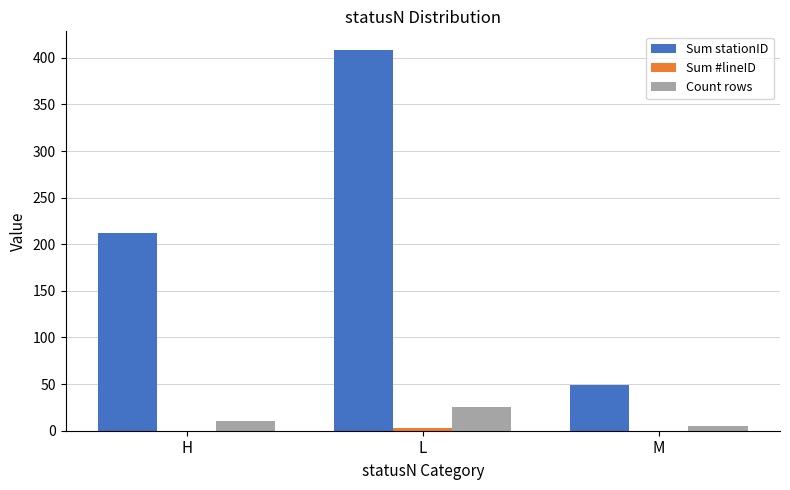

Count the number of categories in the chart.

3